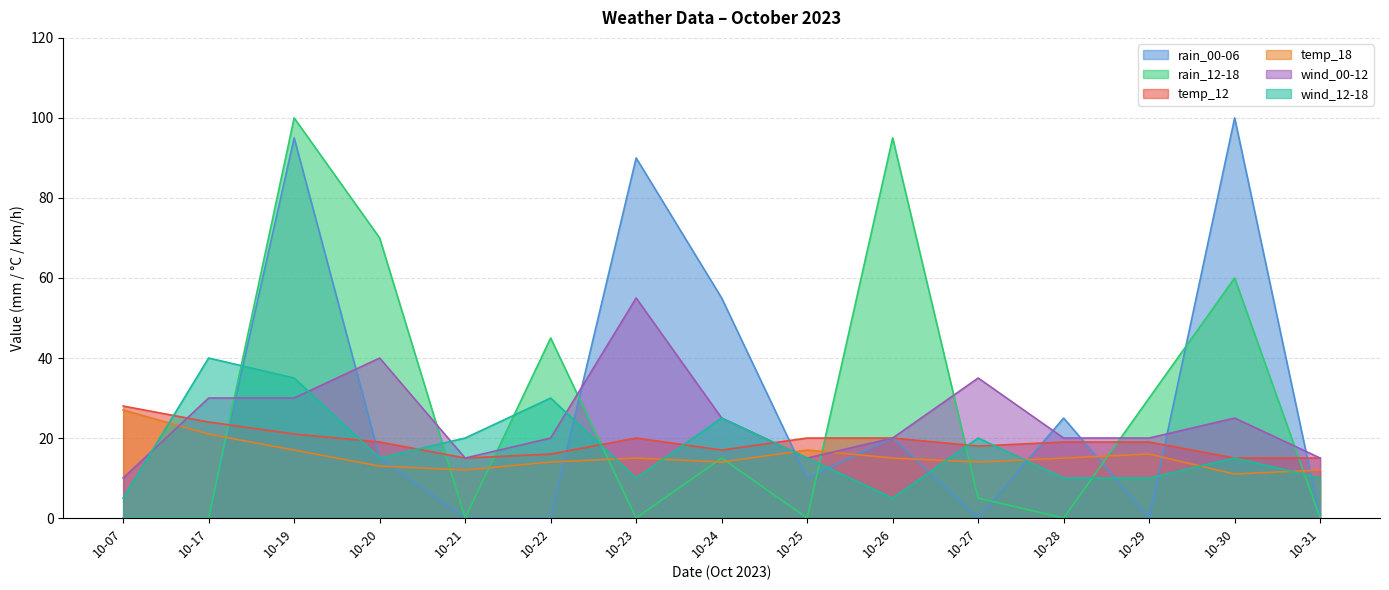

What is the value of the wind_00-12 point at the 11th from the left?

35